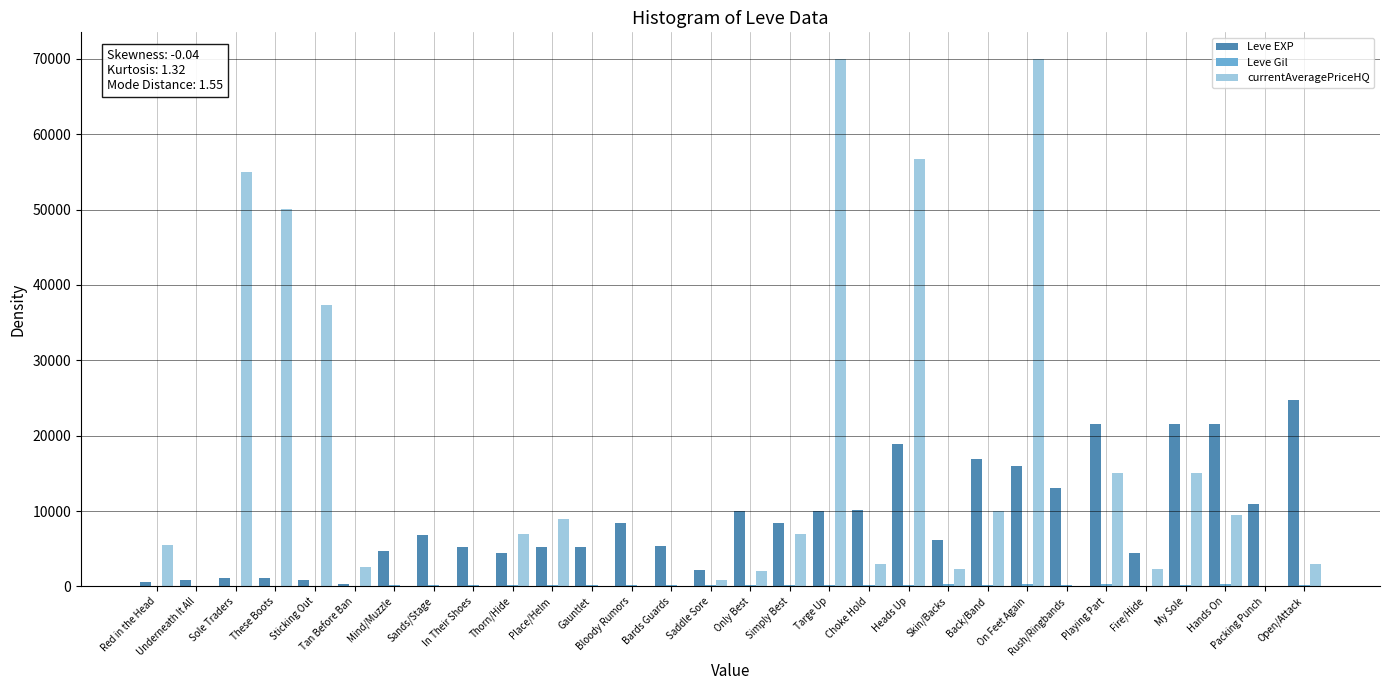

What is the greatest value displayed?

70007